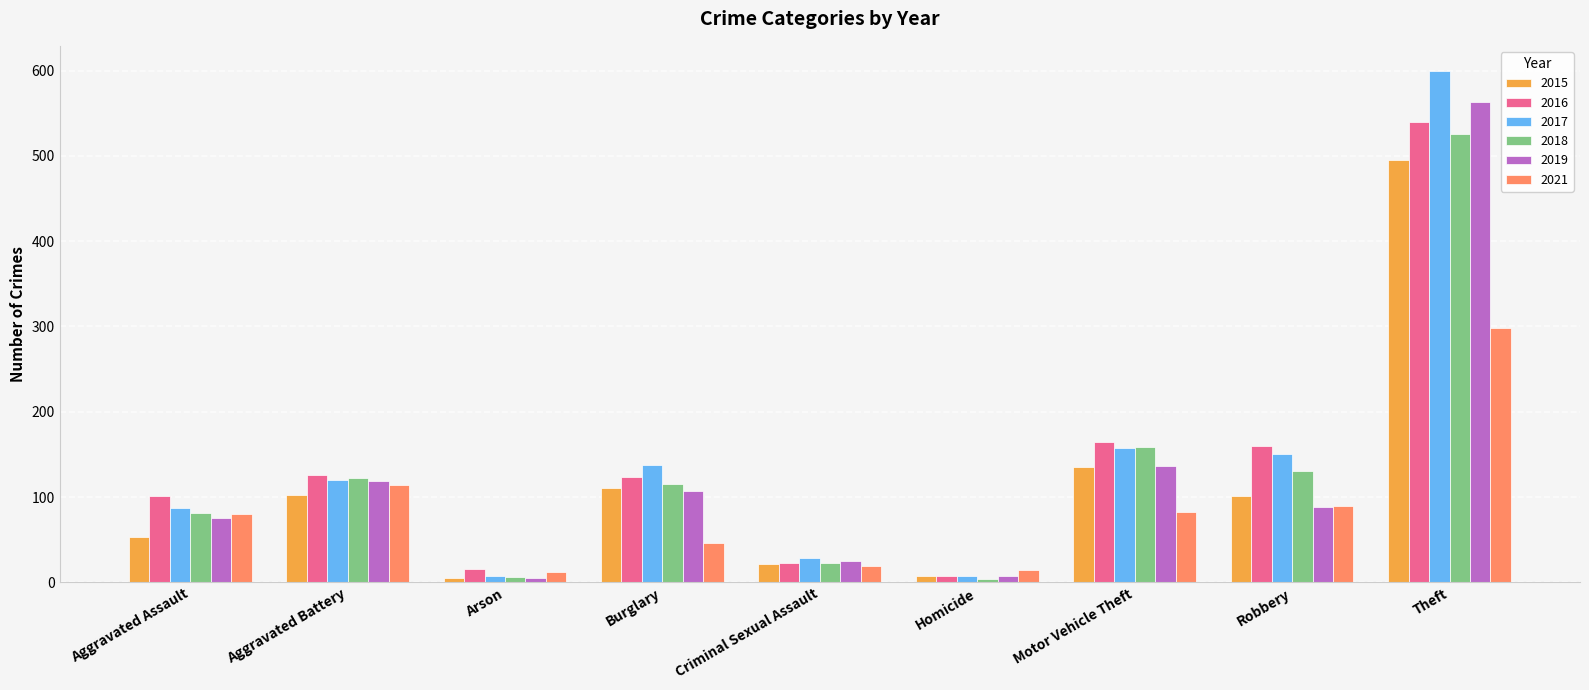

What is the label of the 4th bar from the left?

Burglary